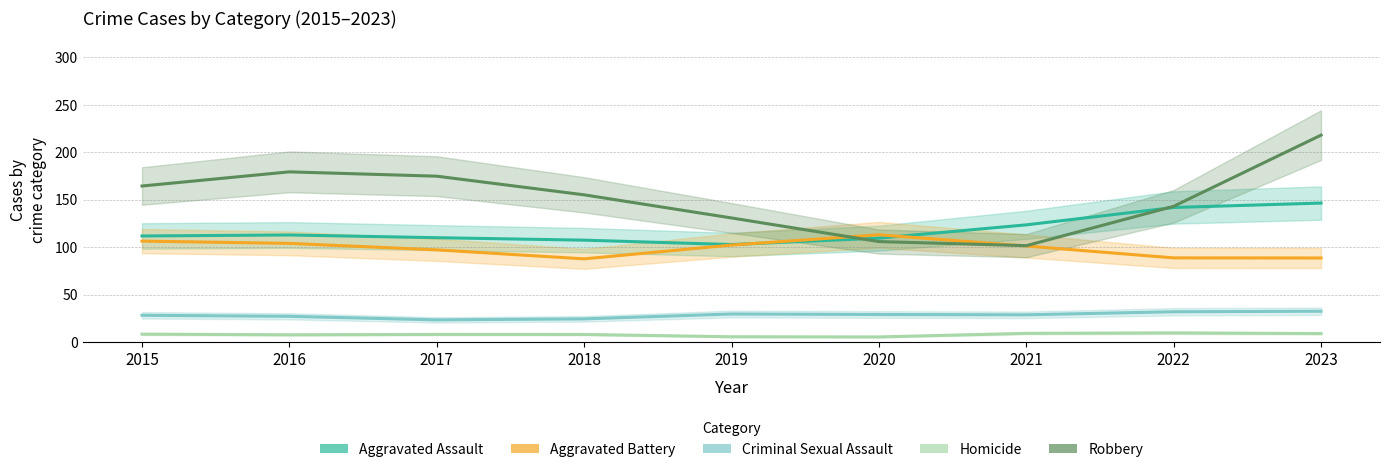

Which series has the largest range (max minus min)?

Robbery